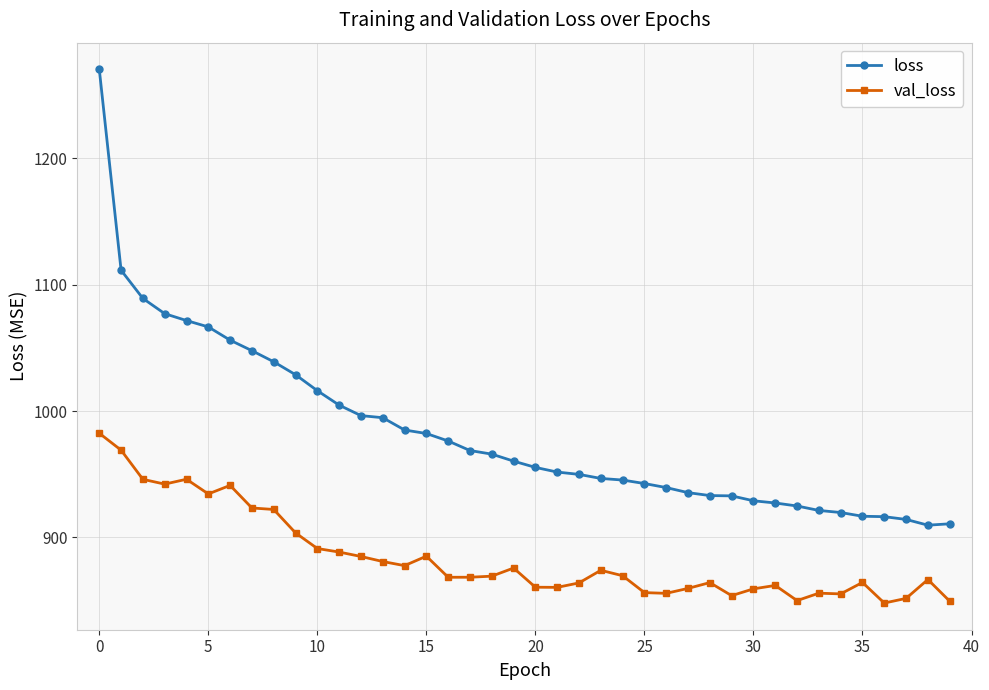

What is the sum of all val_loss values?

35380.4